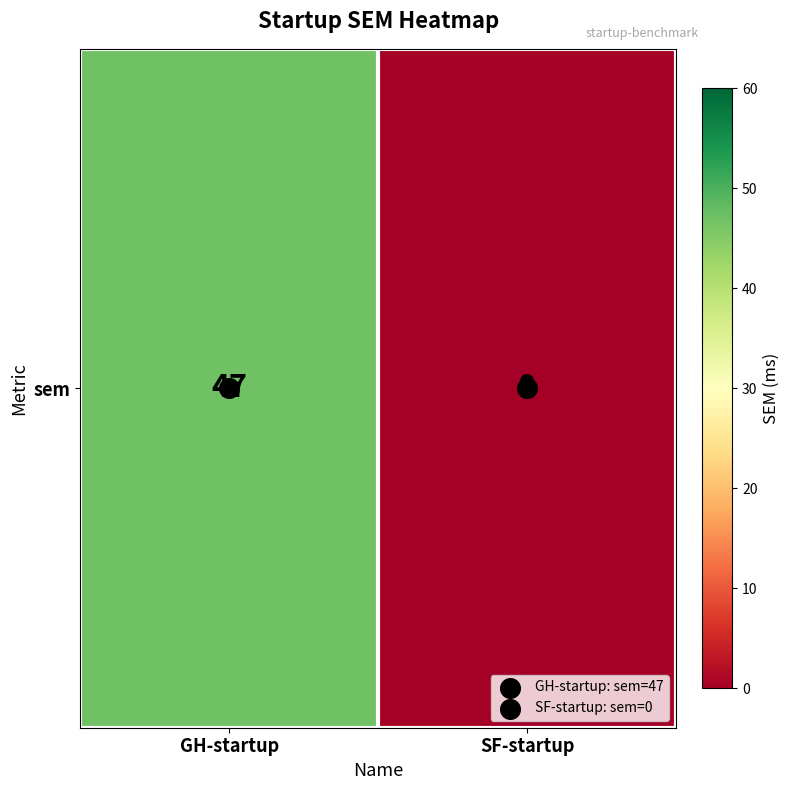

What is the sum of all values?

47